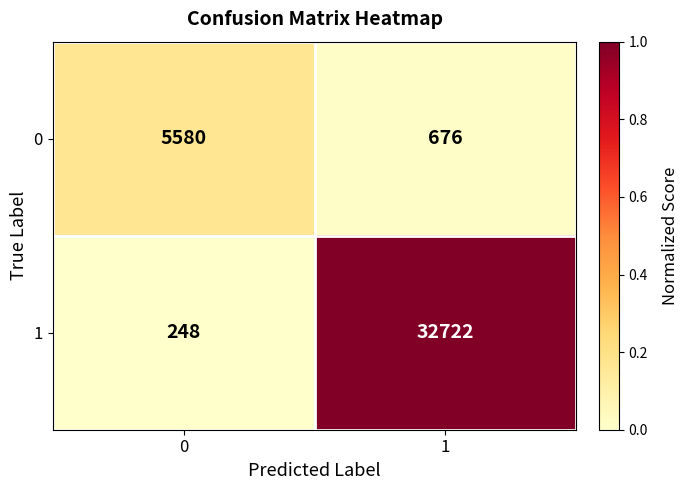

Rank the series by their maximum value, from lowest to highest.

0, 1